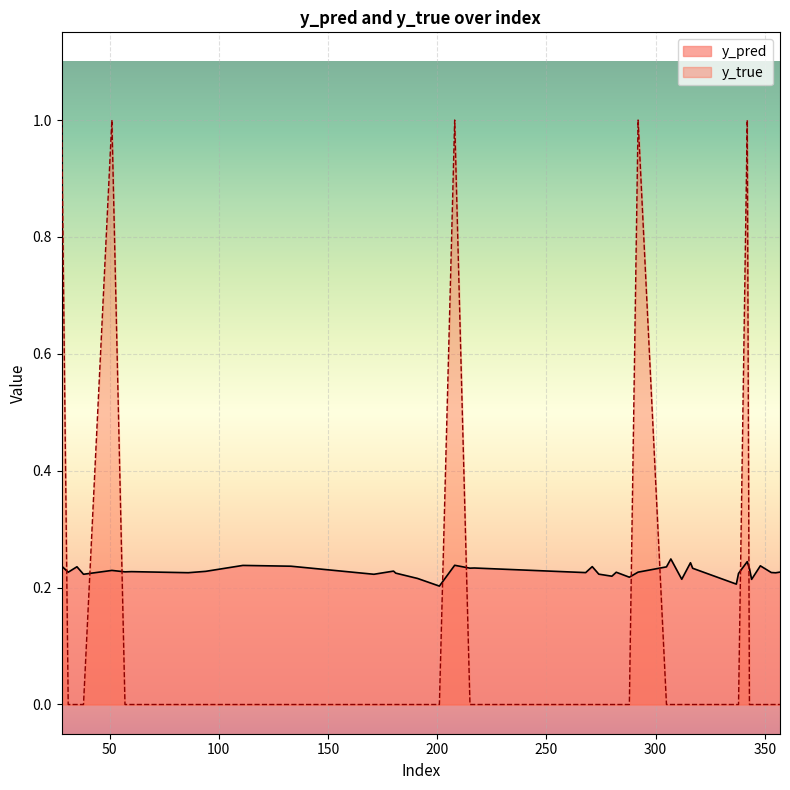

At which category does y_pred reach its first local peak?

35